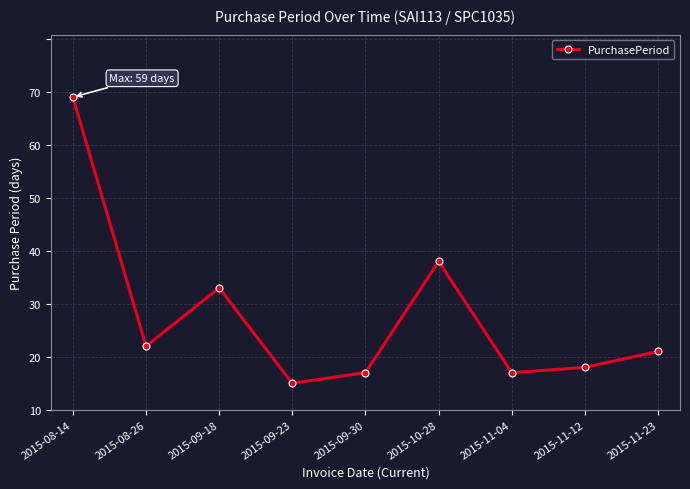

Is this an area chart (filled region under the line)?

No